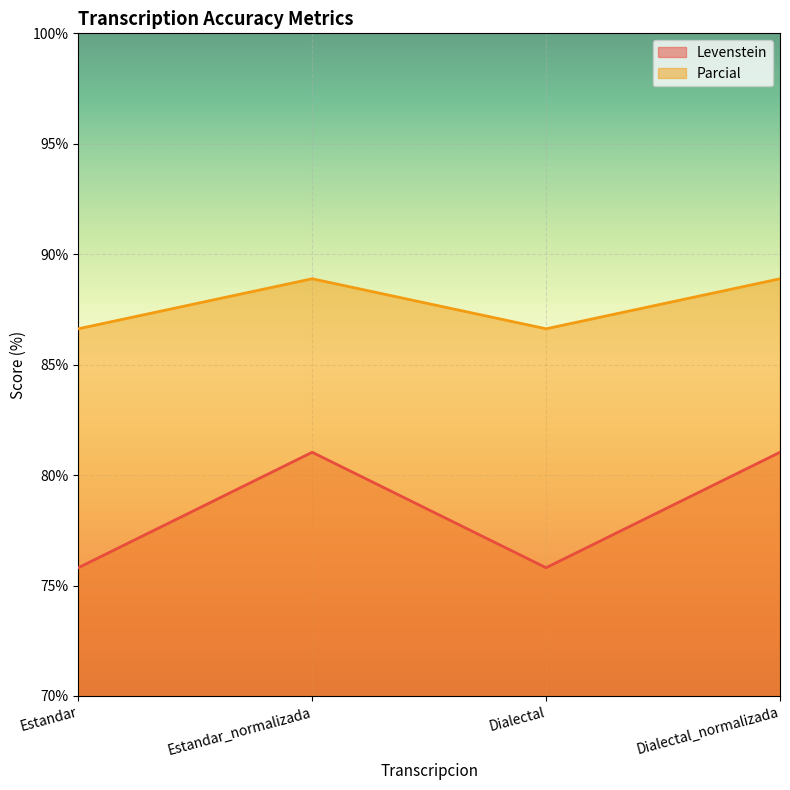

The Levenstein series shows 81.0 at Estandar_normalizada. True or false?

True